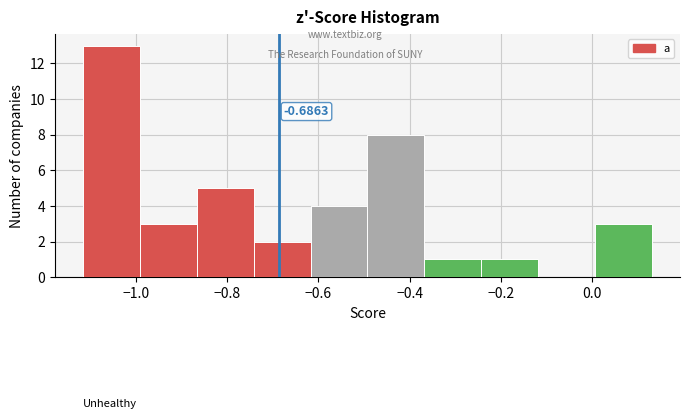

Which range on the x-axis has the tallest bar?

-1.12 to -1.00